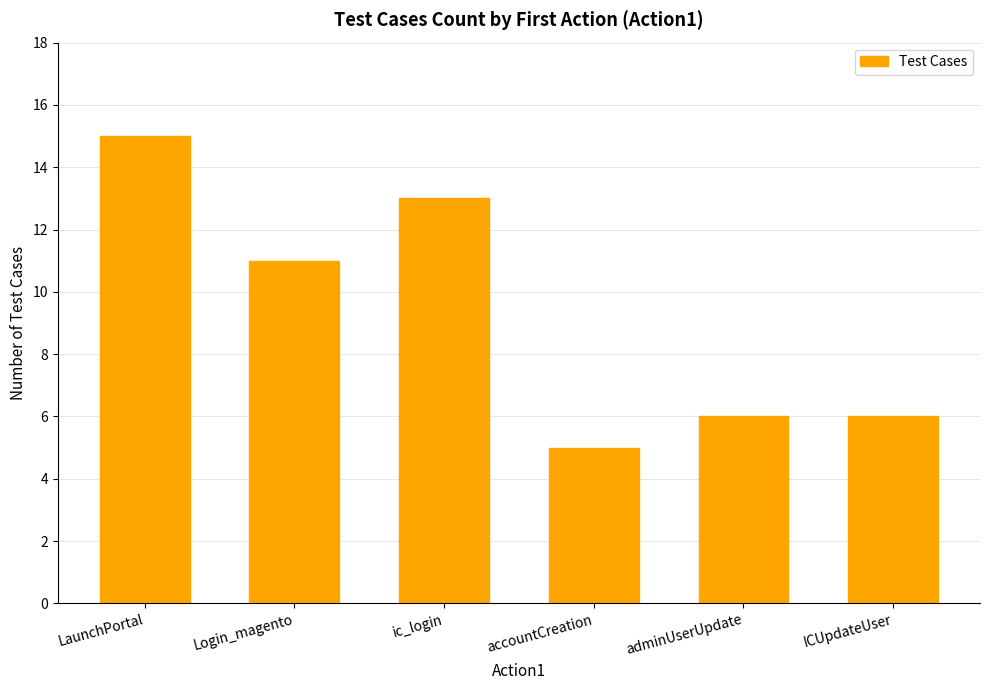

What is the sum of the values at ic_login and adminUserUpdate?

19